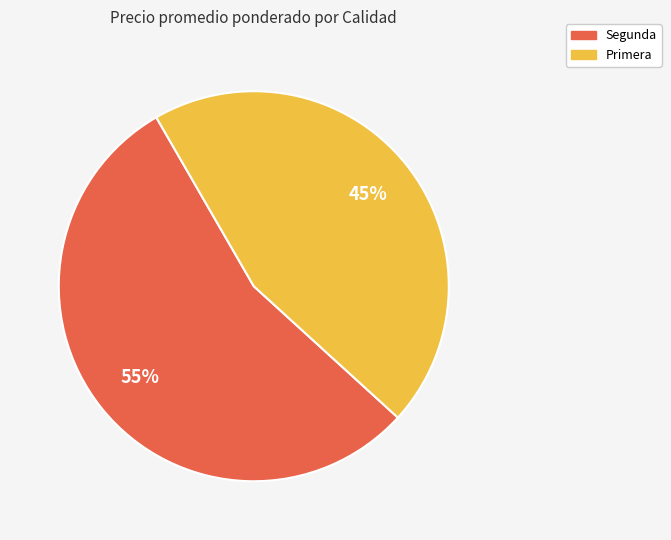

To the nearest percent, what is the difference between the largest and smallest slice percentages?

10%